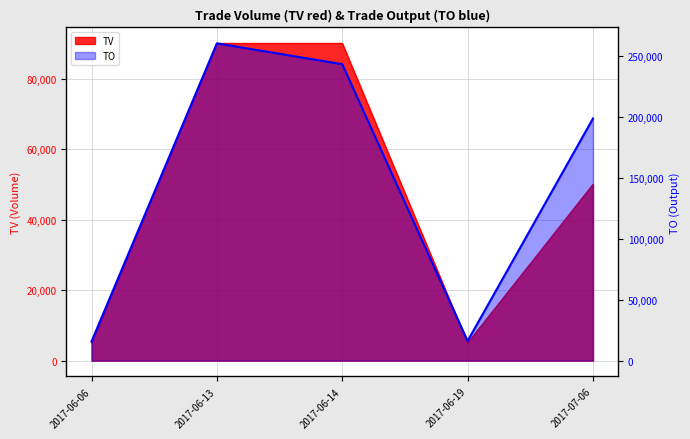

True or false: TV and TO intersect in this chart.

False